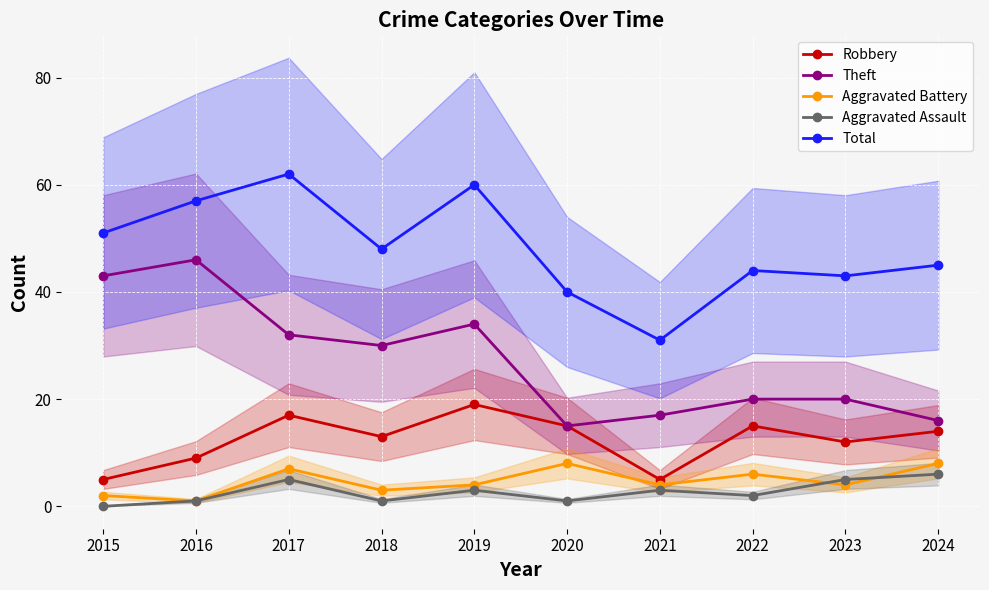

At how many categories does at least one series exceed 30?

10